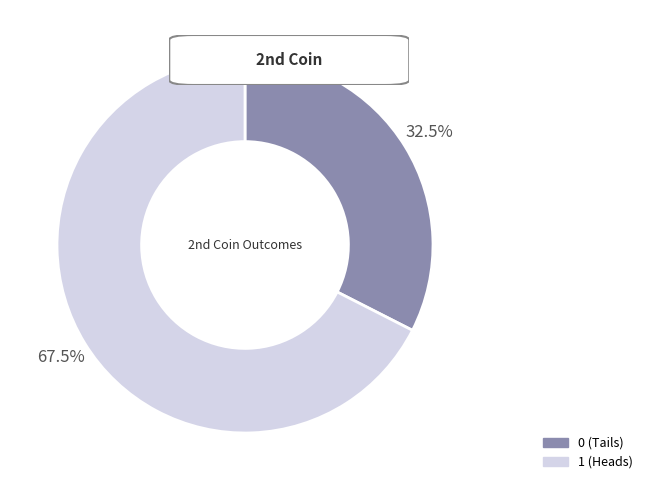

How many slices are in this pie chart?

2